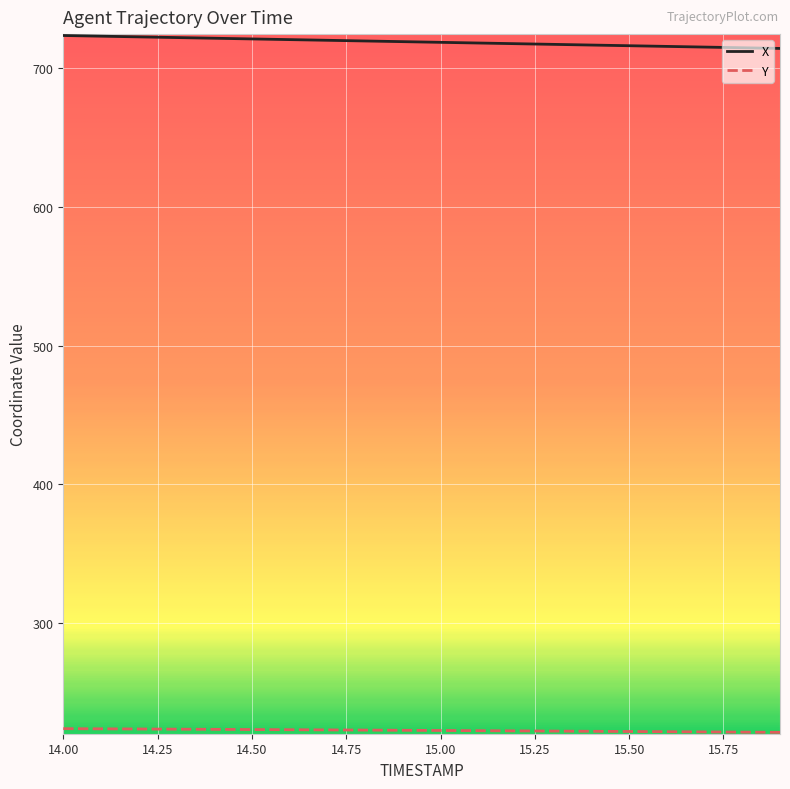

What is the lowest value of the X series?

714.3